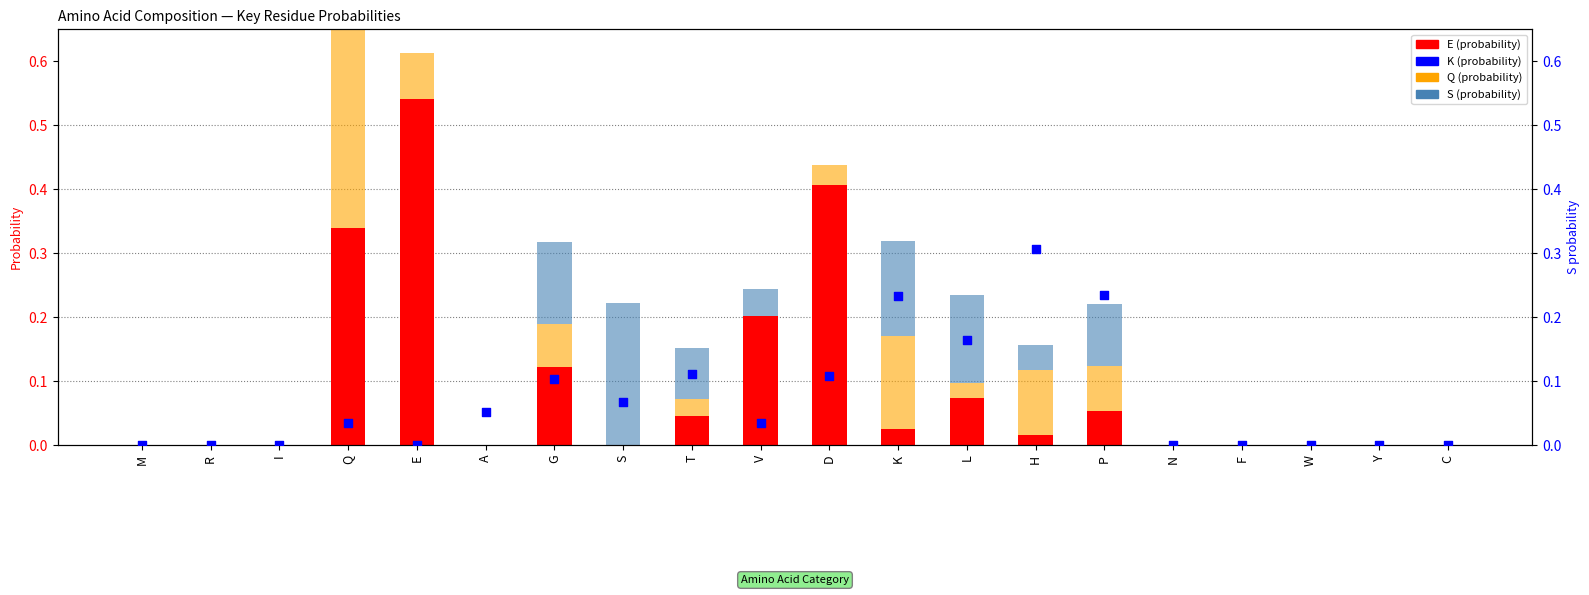

Which series has the largest Y range (max minus min)?

Q